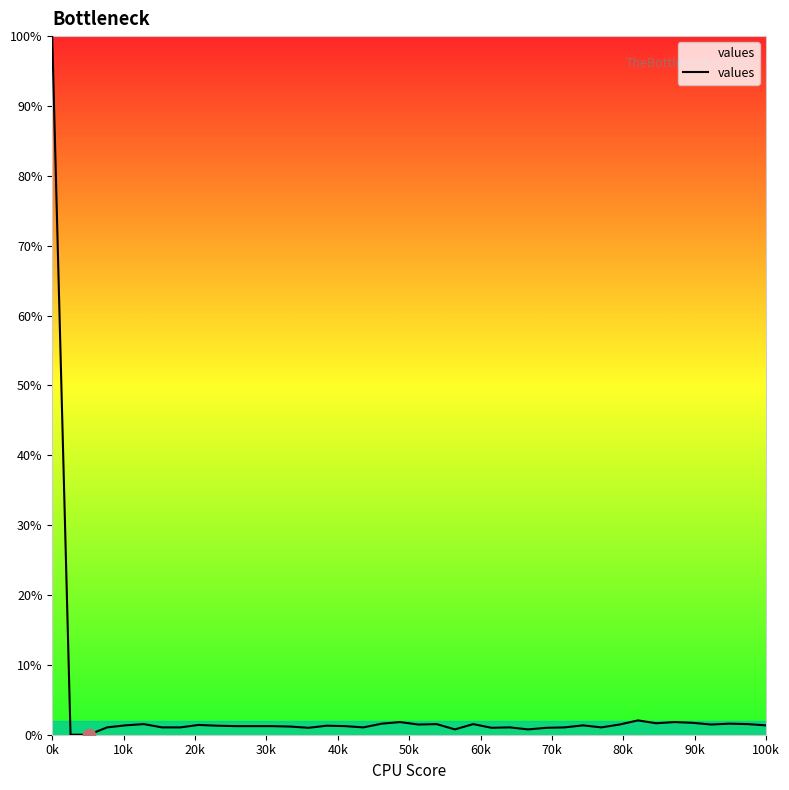

What is the difference between the maximum and minimum values?

100.0